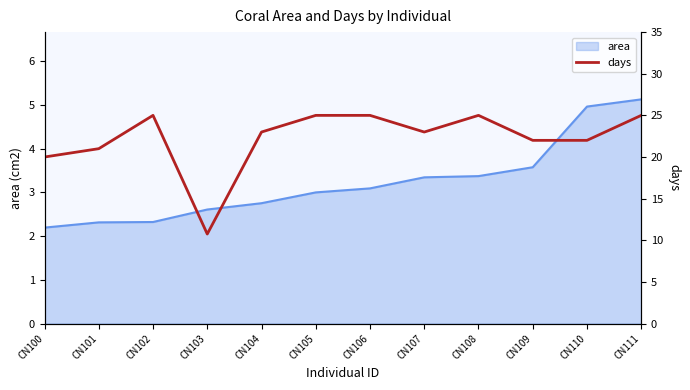

The area series shows 5.1 at CN111. True or false?

True